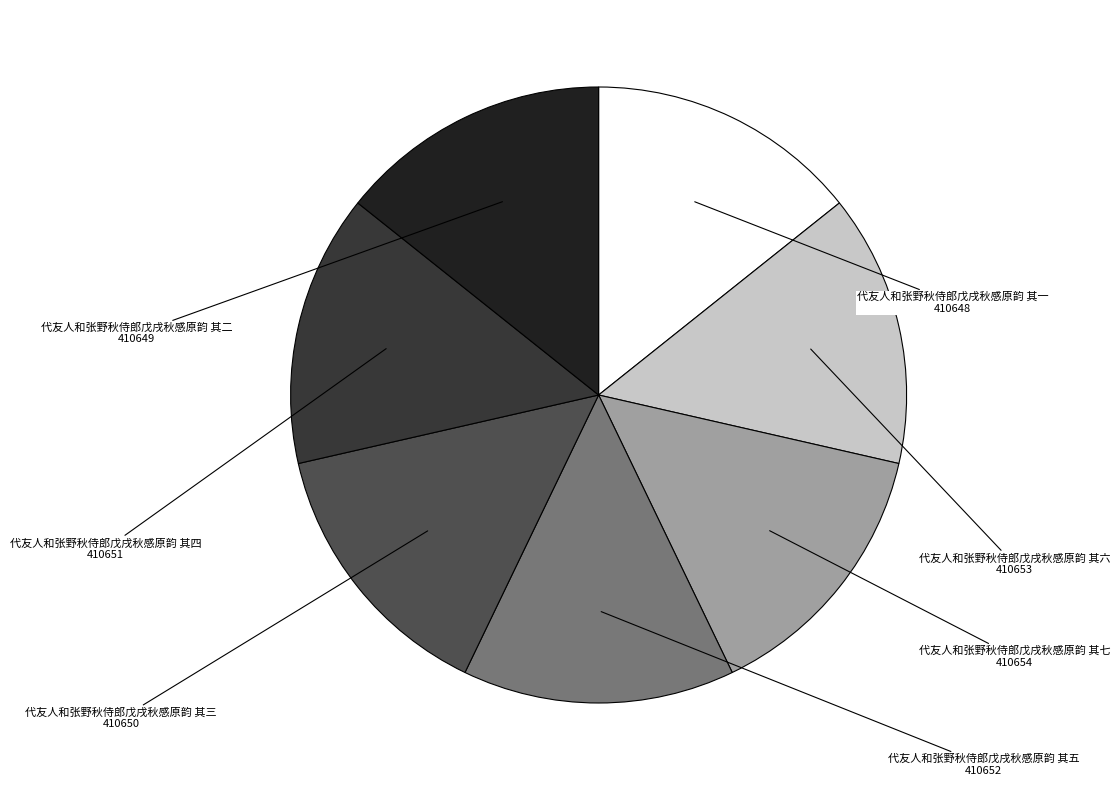

Is it true that 代友人和张野秋侍郎戊戌秋感原韵 其六 is 14% of the pie?

True